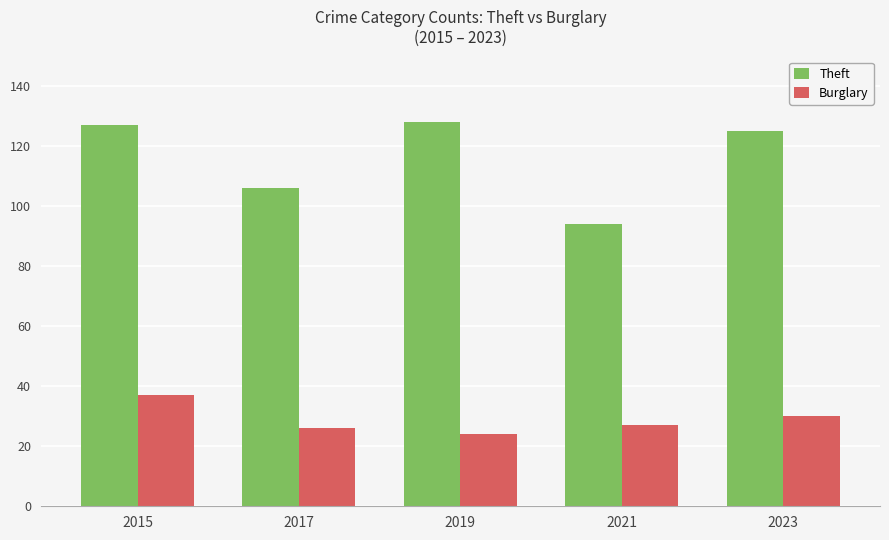

What is the total value across all series at 2023?

155